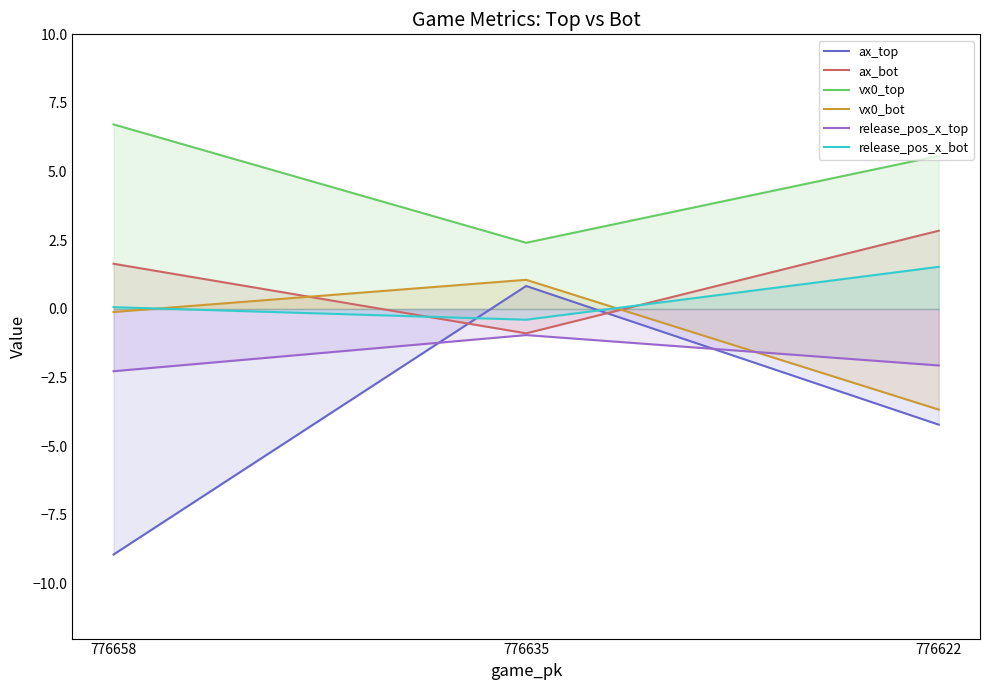

List the series in order of their peak value, highest first.

vx0_top, ax_bot, release_pos_x_bot, vx0_bot, ax_top, release_pos_x_top